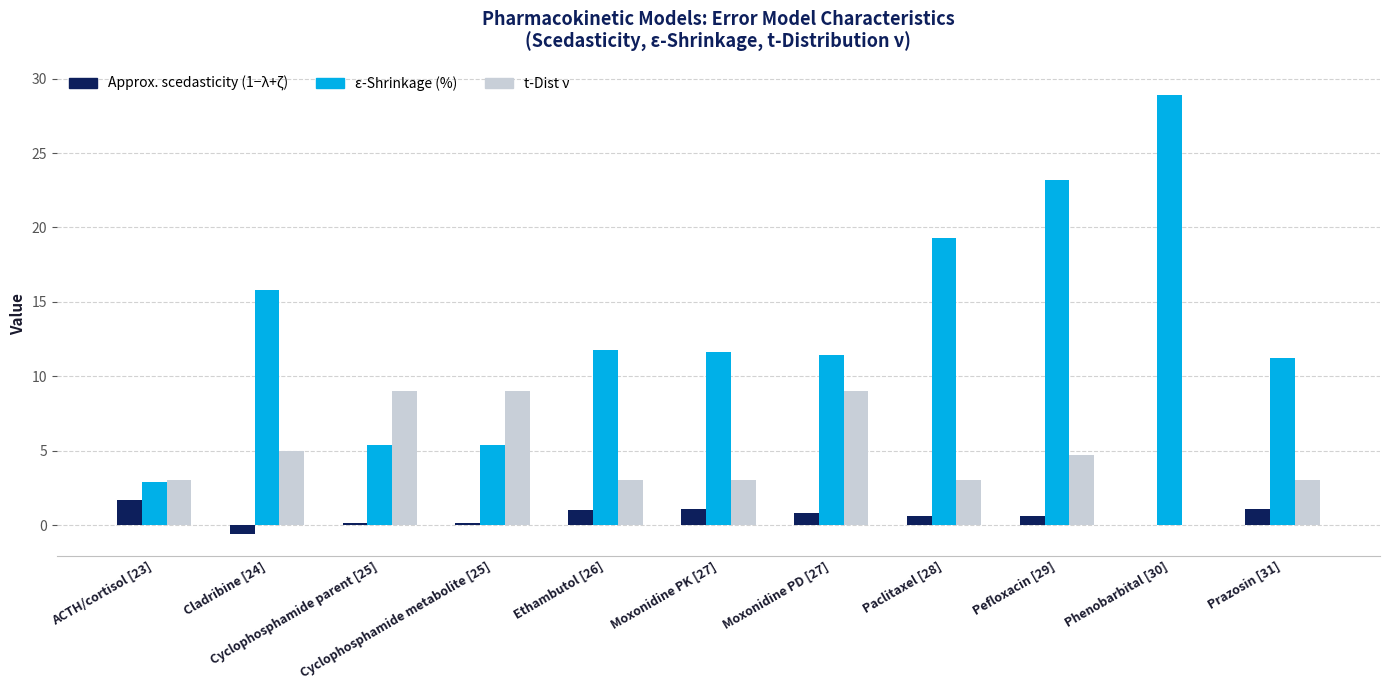

What is the maximum value for ε-Shrinkage (%)?

28.9